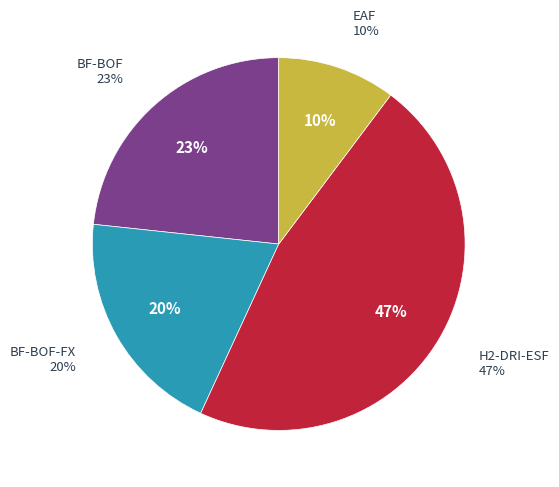

Which slice is the smallest?

EAF